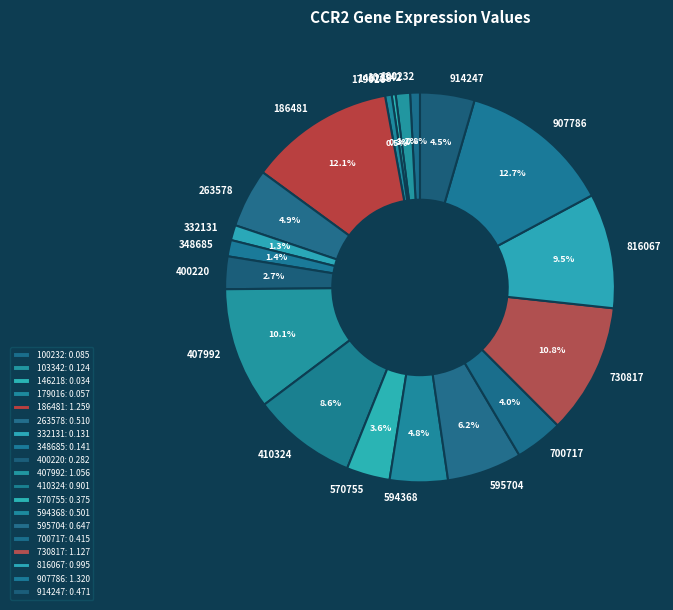

To the nearest percent, what is the average slice percentage?

5%